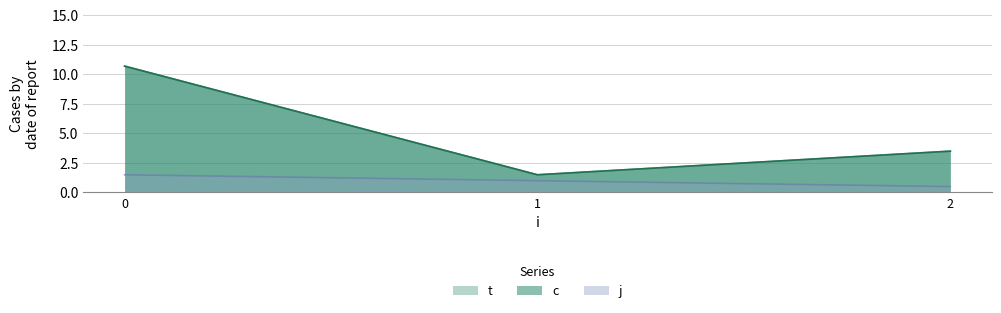

Which series has the largest total across all categories?

c